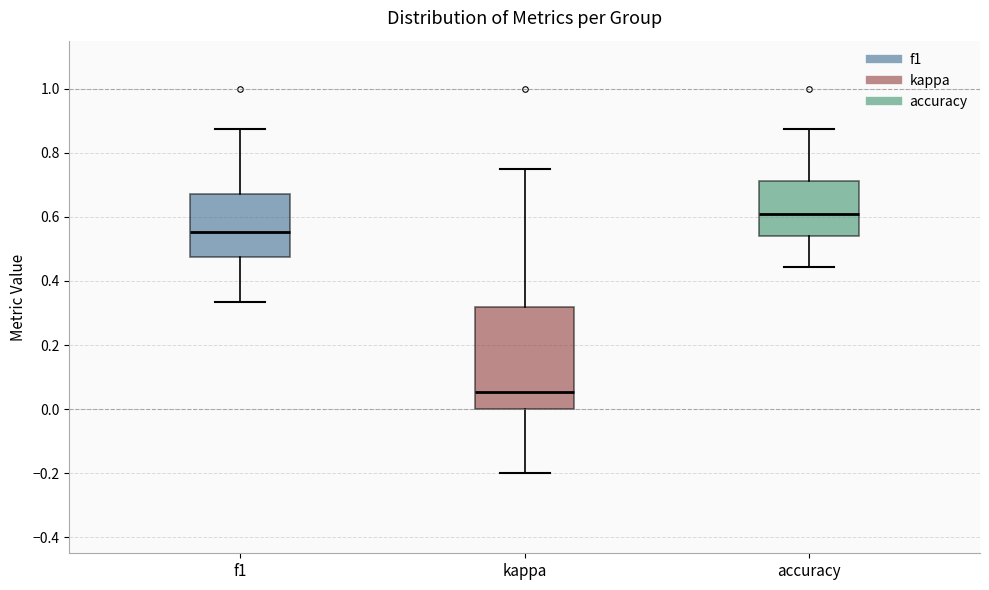

Comparing the boxes themselves (not the whiskers), which one is the tallest?

kappa